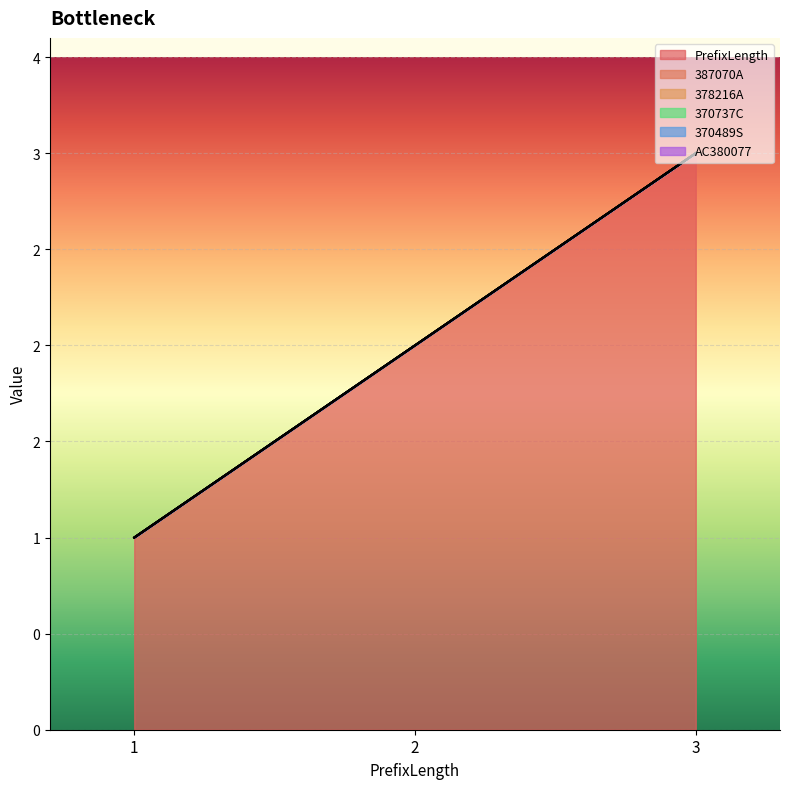

What is the total value across all series at 3?

3